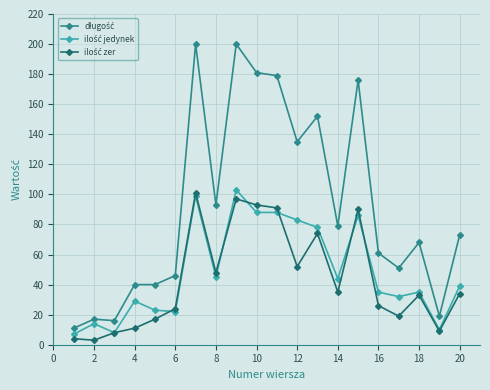

At how many categories does at least one series exceed 155?

5